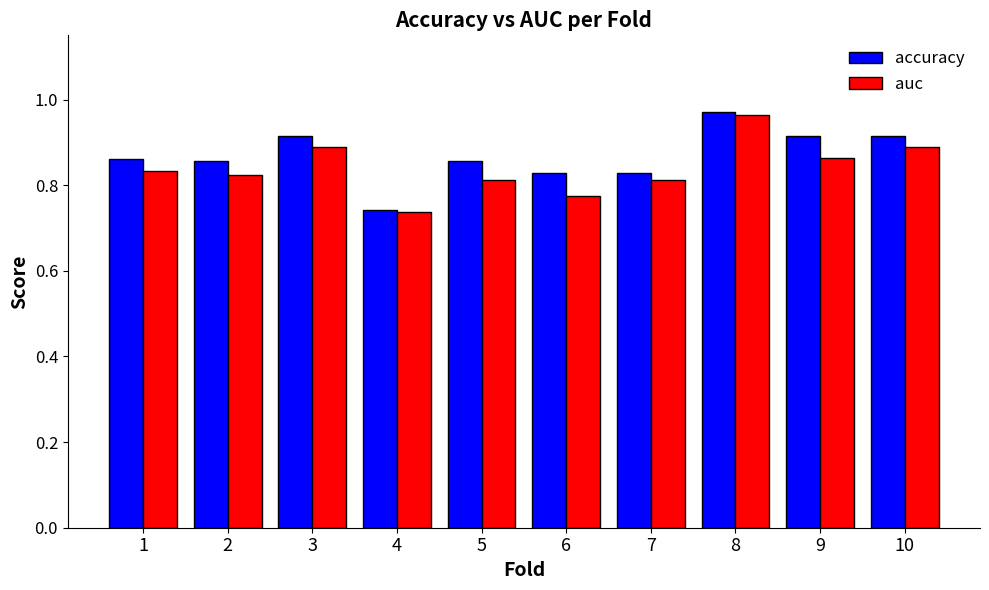

How many auc values are between 0 and 1?

10